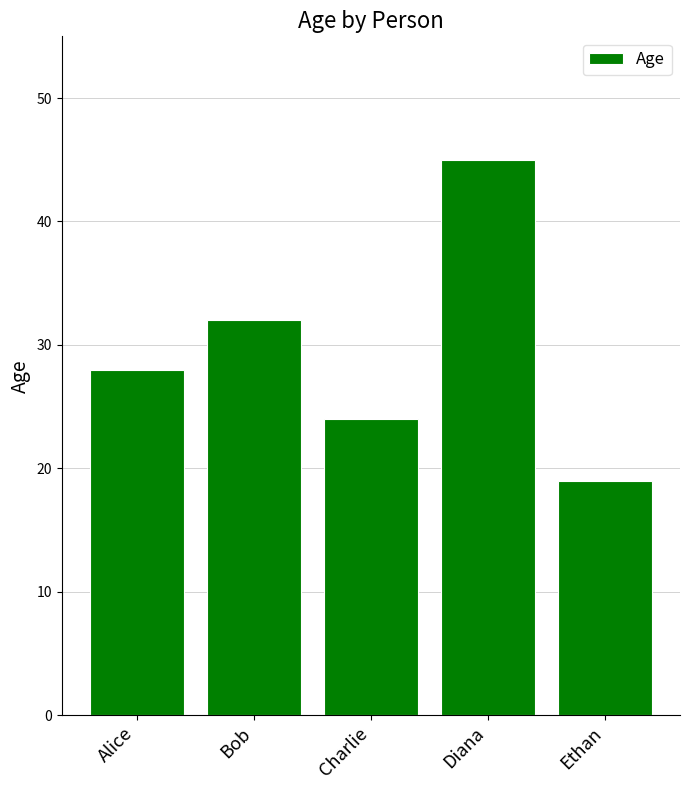

How many data points are less than 28?

2